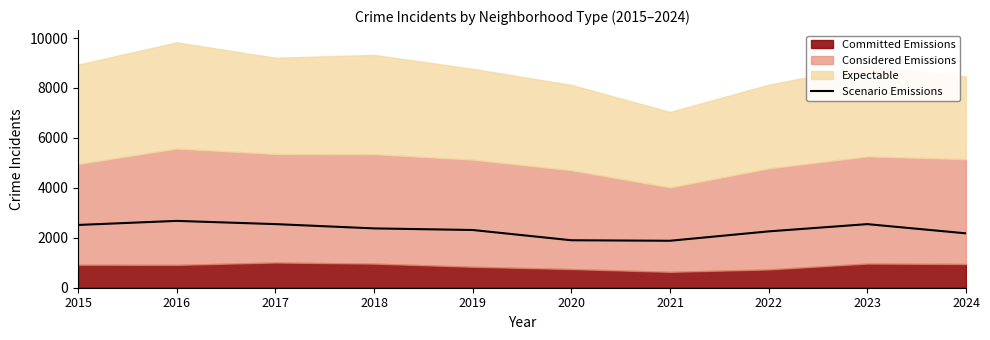

Reading right to left, extract all data points from this chart.

2178	2547	2257	1881	1901	2312	2376	2548	2677	2514